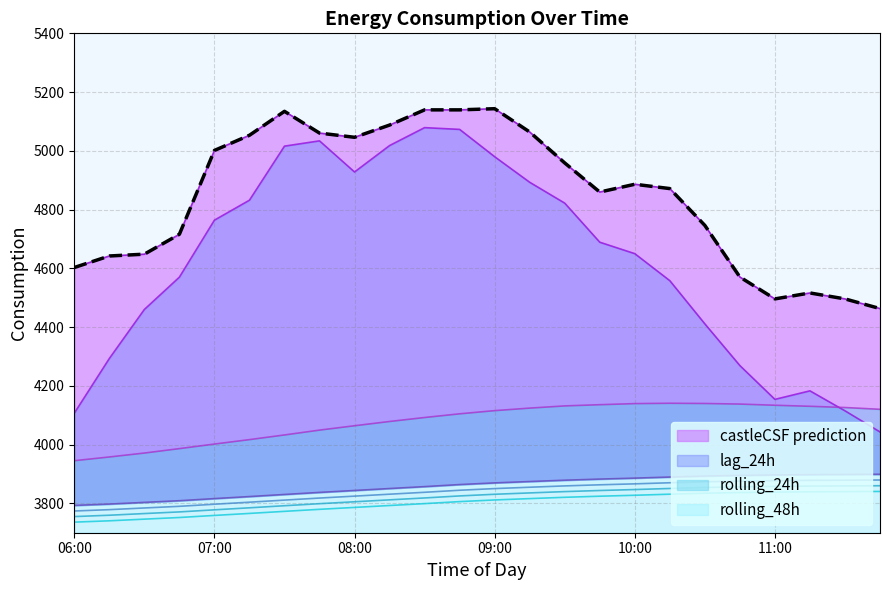

At which category does the data reach its first local peak?

6